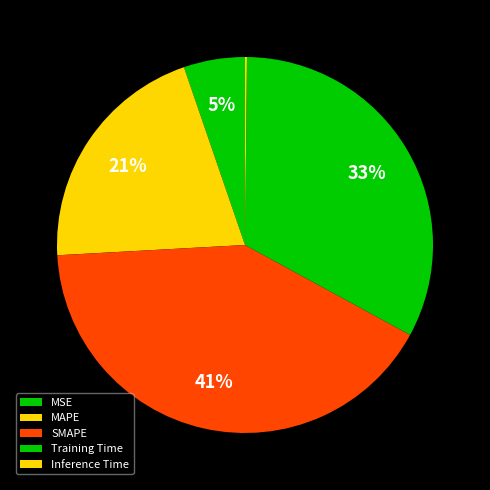

Rank the categories by value from lowest to highest.

Inference Time, MSE, MAPE, Training Time, SMAPE